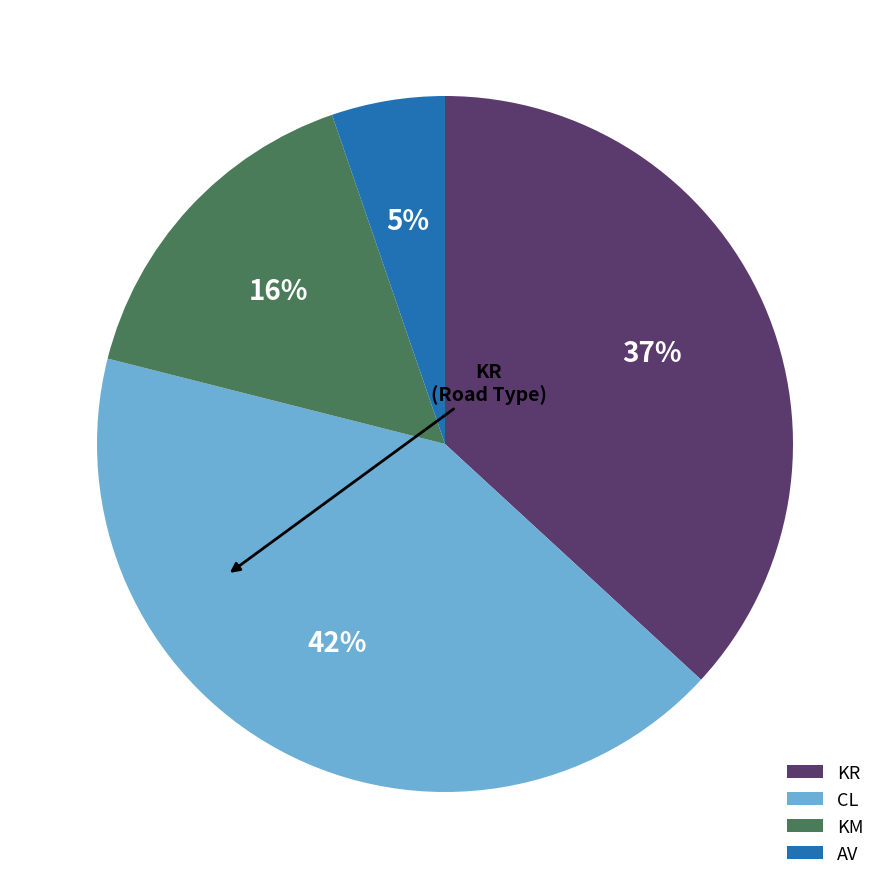

Do KR and KM together represent more than half of the pie?

Yes